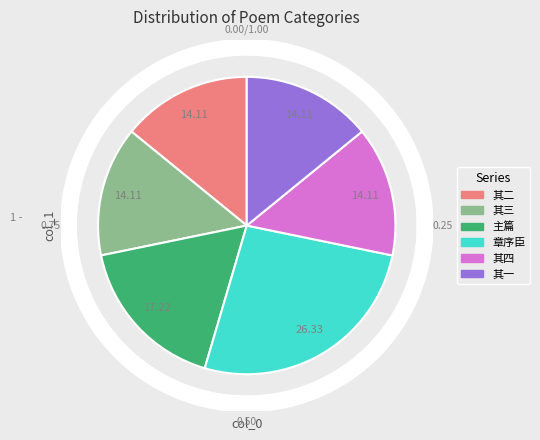

To the nearest percent, what is the average slice percentage?

17%